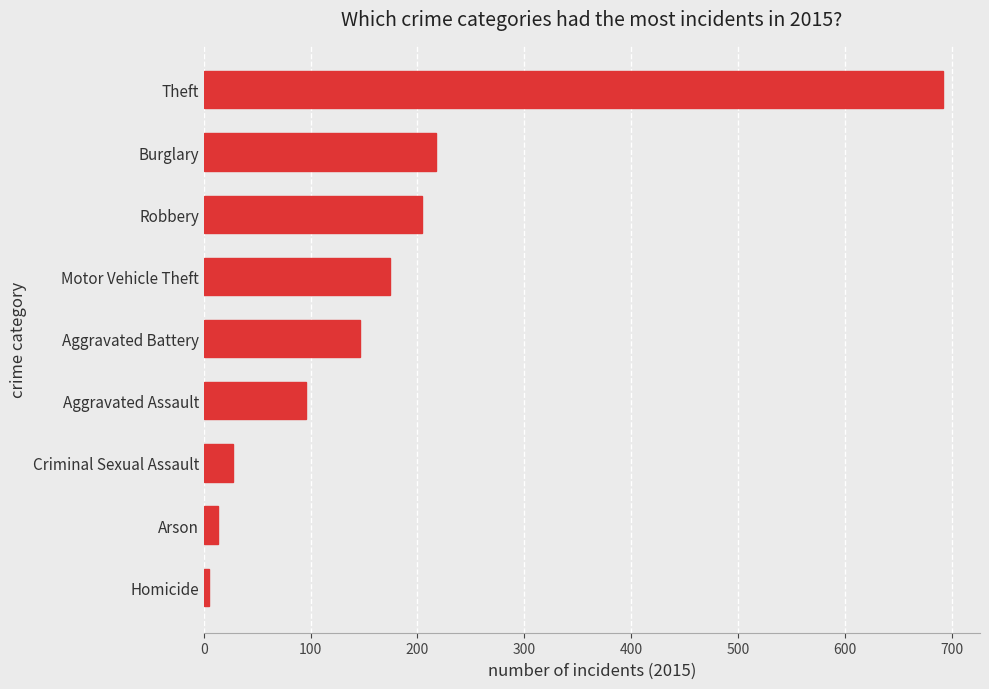

At which label is the value closest to 348?

Burglary